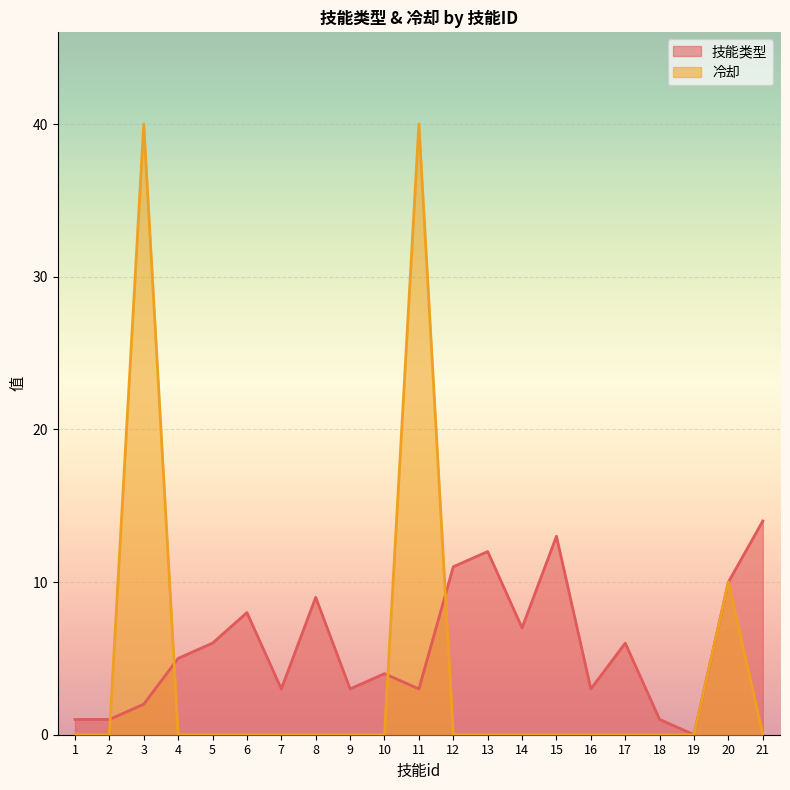

The value of 冷却 at 2 is 0. True or false?

True